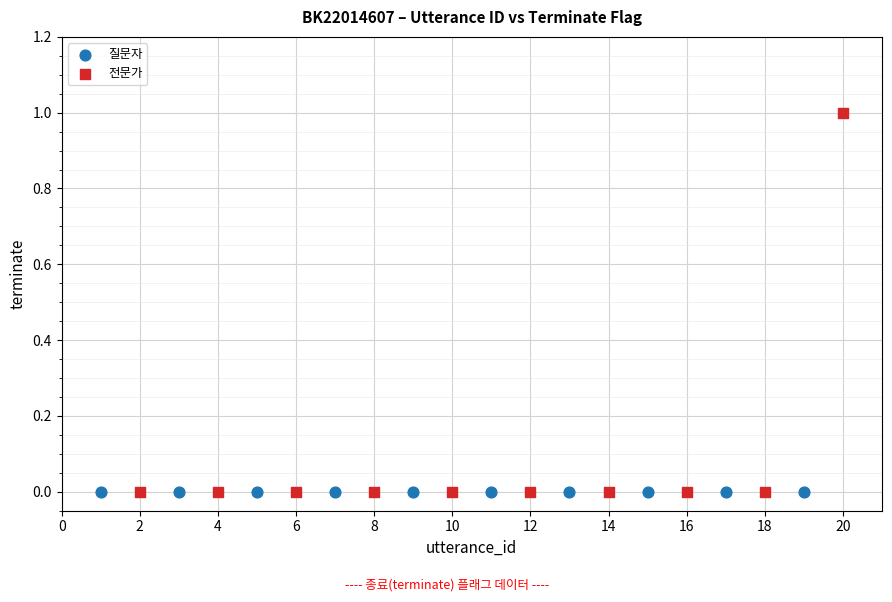

Which series reaches the maximum Y coordinate?

전문가